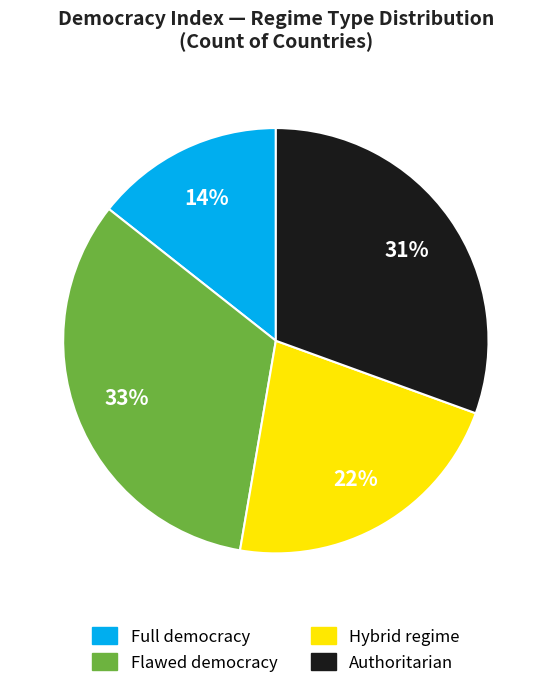

To the nearest percent, what is the difference between the Full democracy and Hybrid regime slice percentages?

8%